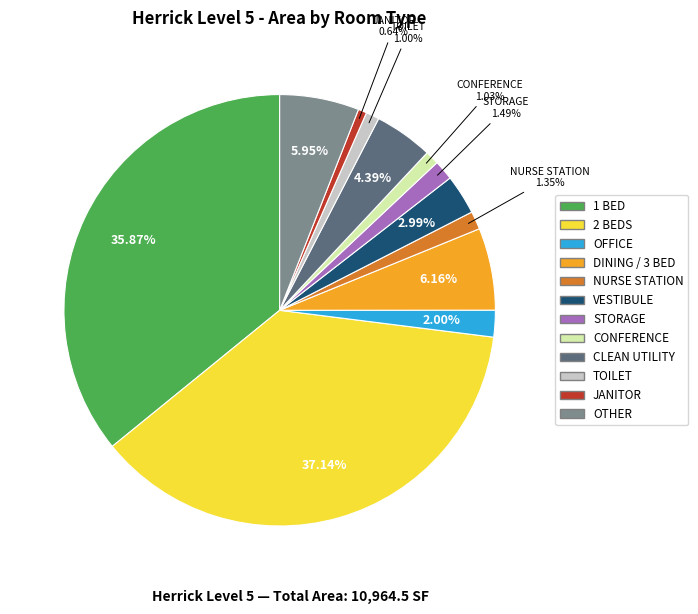

The STORAGE slice represents 1% of the pie. True or false?

True